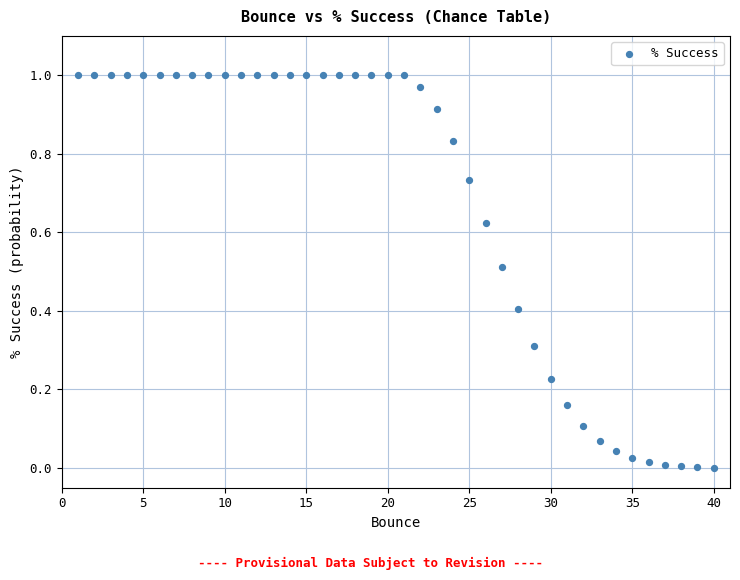

What is the range of X values (max minus min)?

39.0